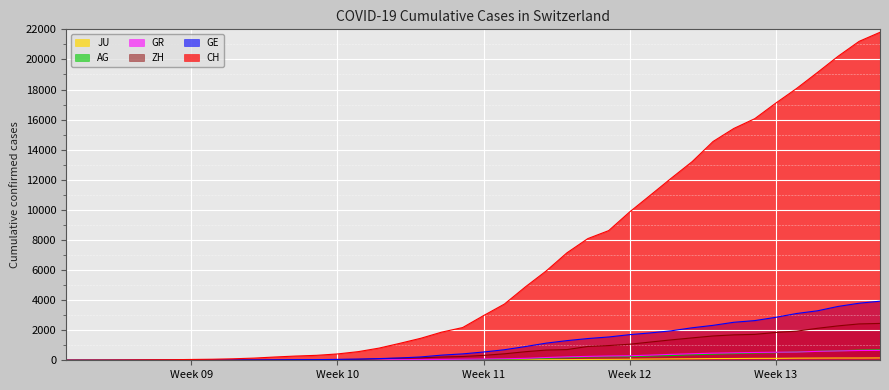

What is the difference between the highest and lowest values at Week 11?

2944